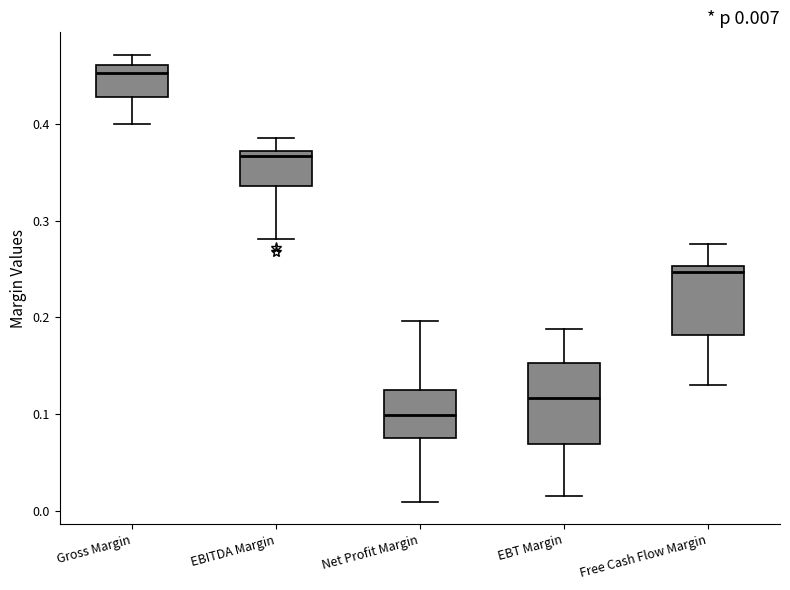

Comparing the boxes themselves (not the whiskers), which one is the tallest?

EBT Margin